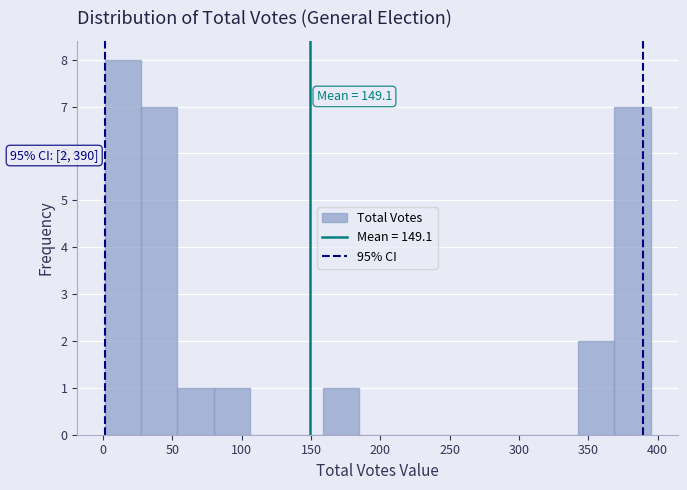

Which range on the x-axis has the tallest bar?

0 to 25